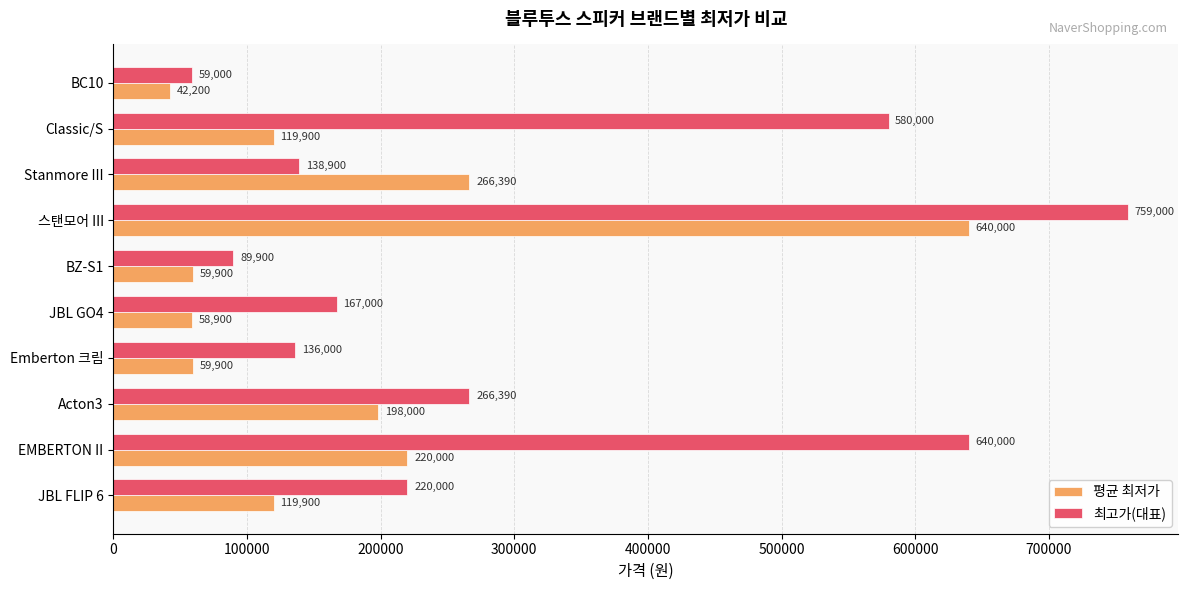

At how many categories does at least one series exceed 108771?

8